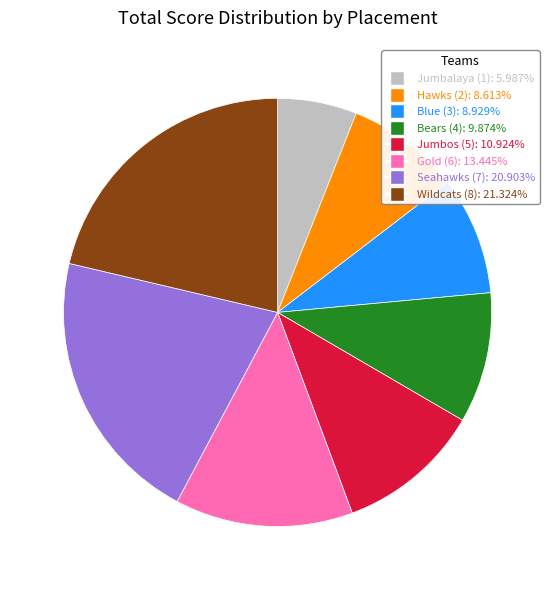

Approximately how many times larger is the value at Seahawks (7) compared to Wildcats (8)?

1.0